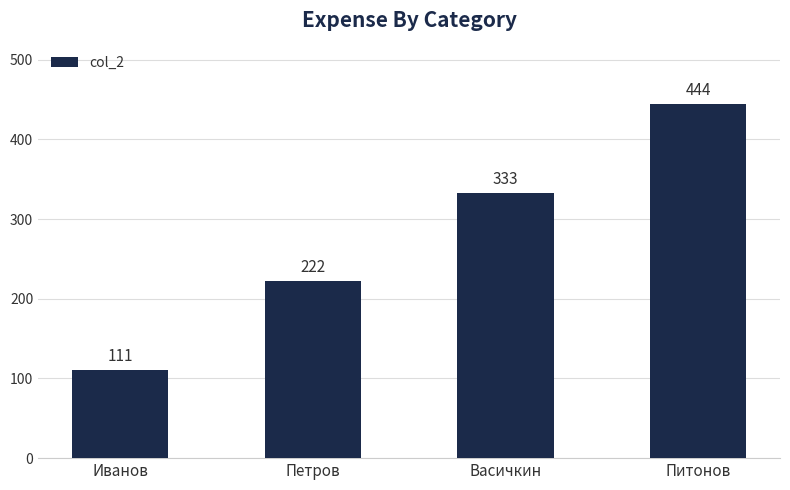

Which category has the lowest value across all series?

Иванов